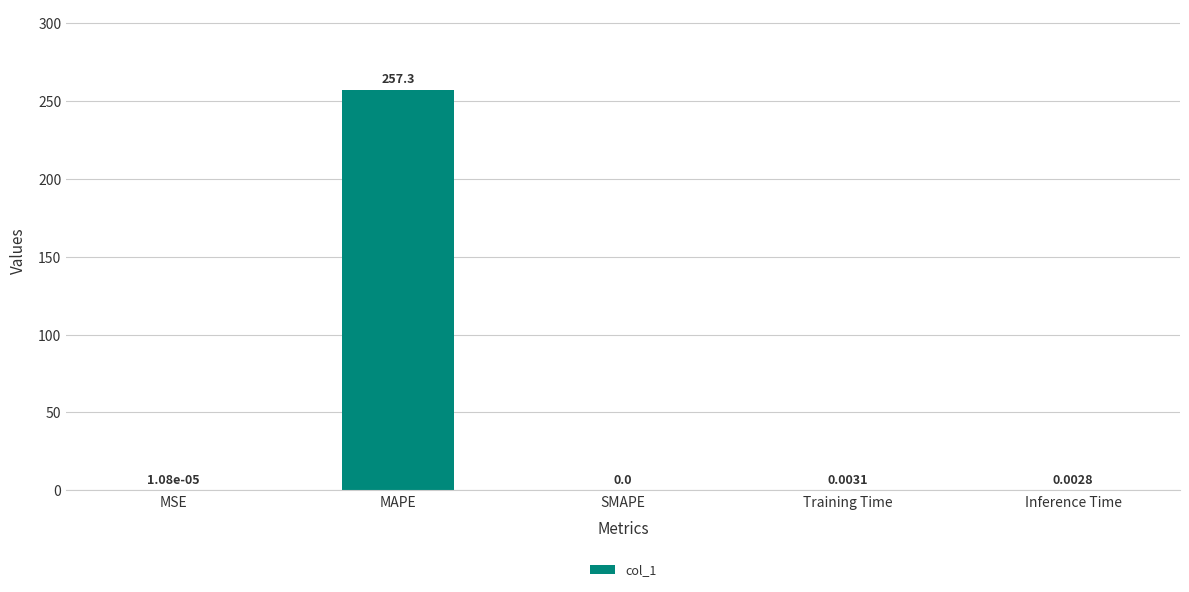

The chart shows a value of 257.3 at MAPE. True or false?

True